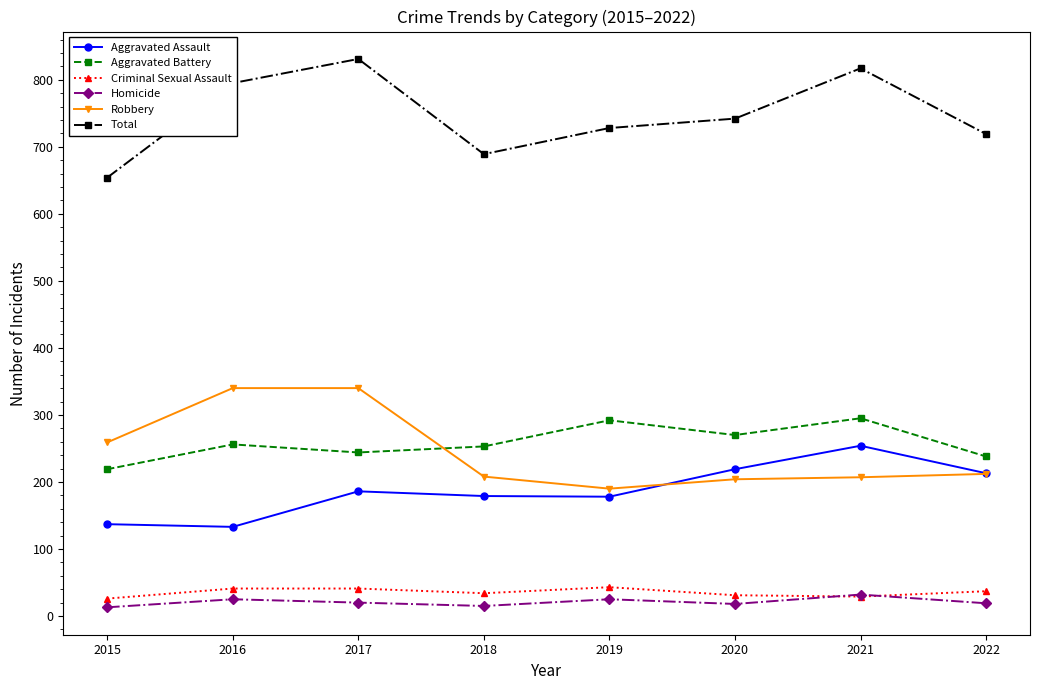

Rank the series by their maximum value, from highest to lowest.

Total, Robbery, Aggravated Battery, Aggravated Assault, Criminal Sexual Assault, Homicide